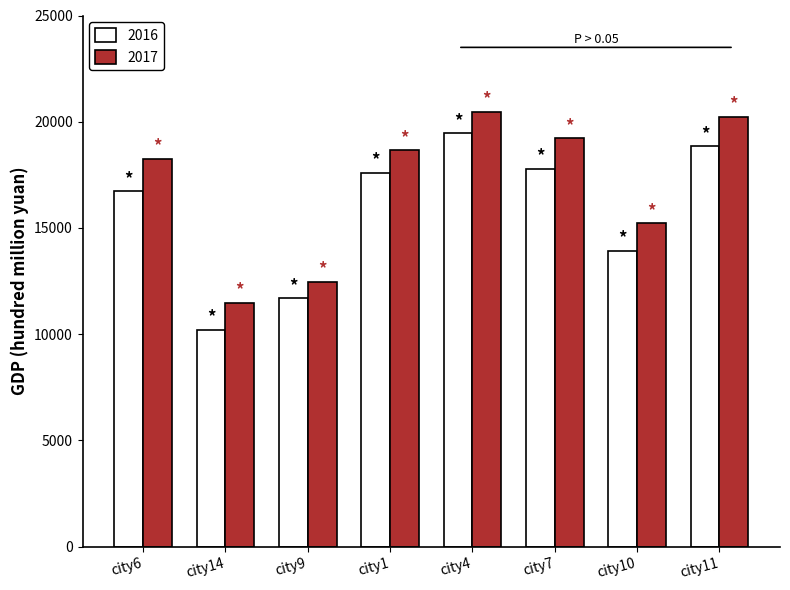

How many series are shown in this chart?

2